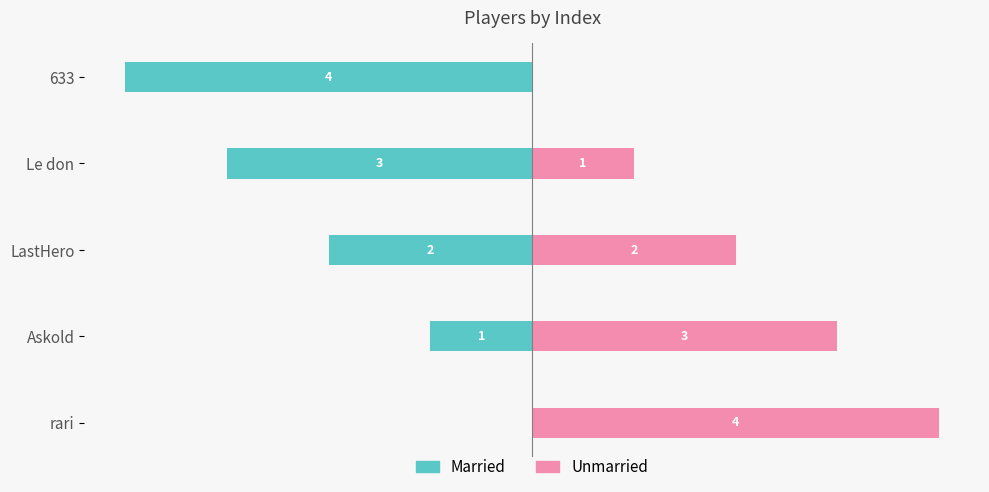

Which series changed the most between Askold and LastHero?

Married